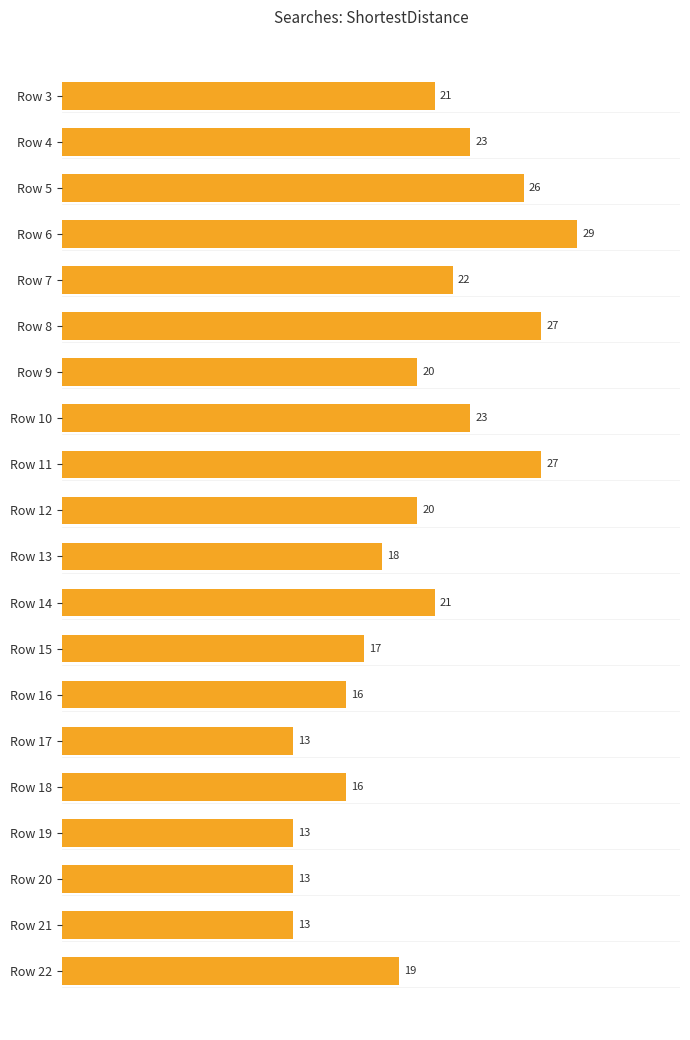

How many bars are there in total?

20